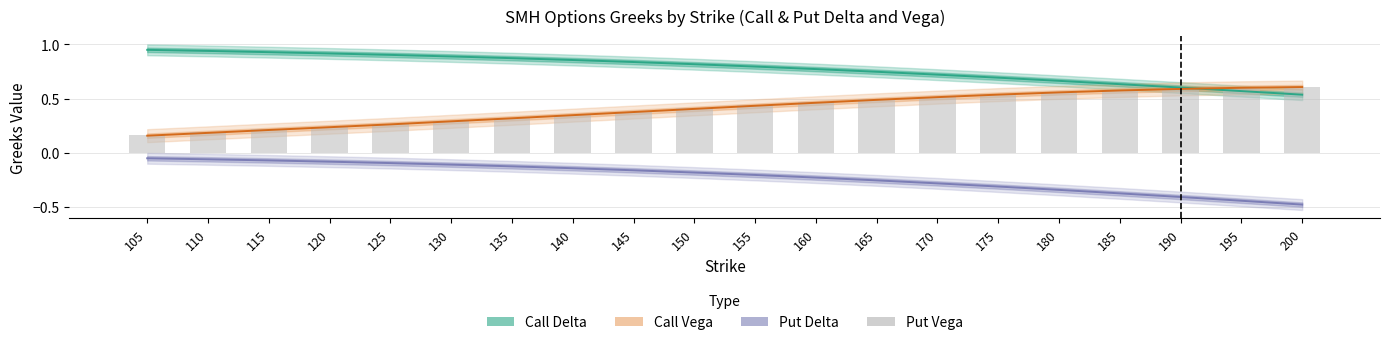

Which series has the largest range (max minus min)?

Call Vega